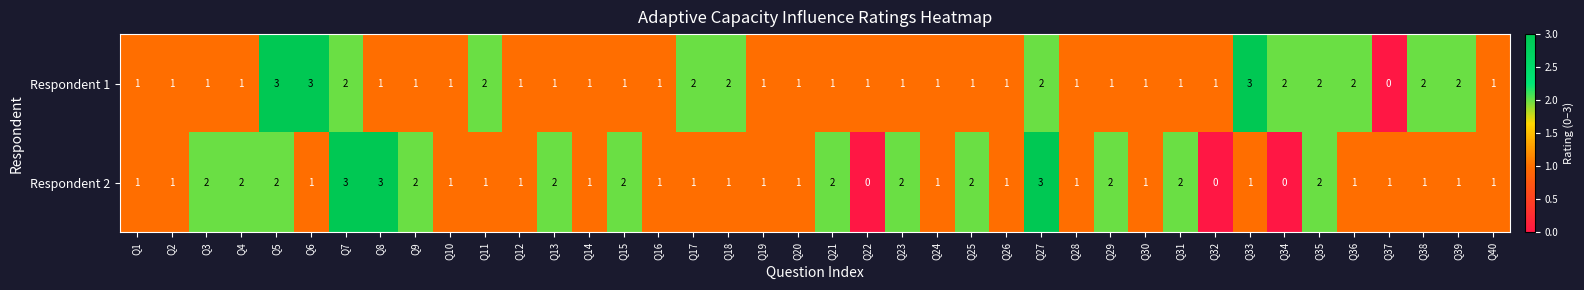

What is the maximum value for Respondent 1?

3